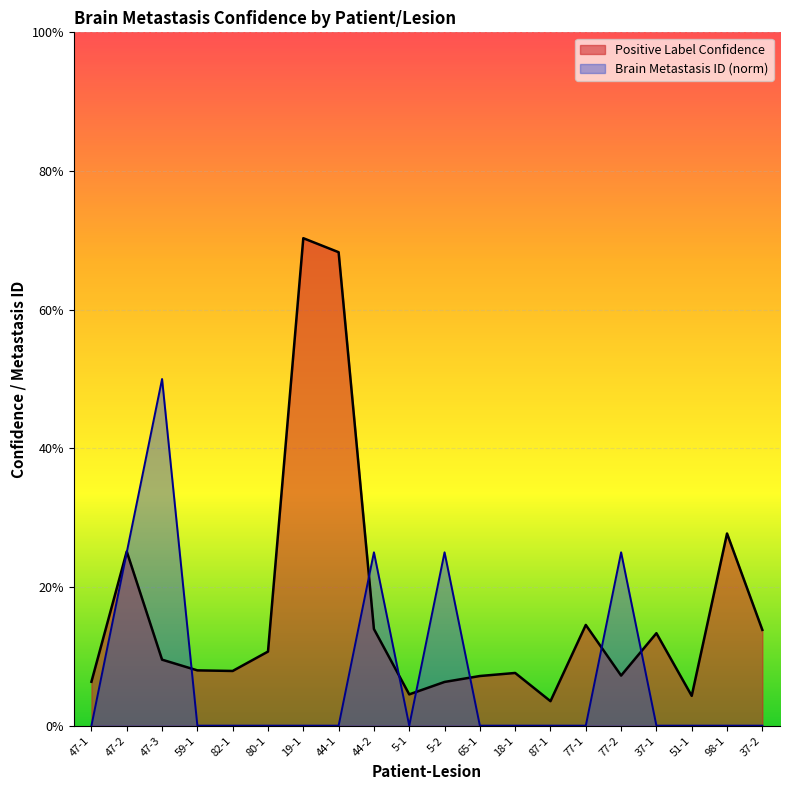

At which category is the sum across all series the highest?

19-1